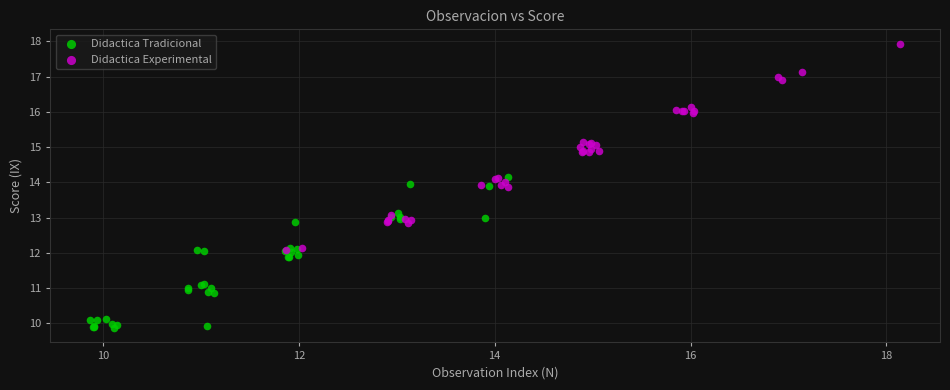

Which series reaches the maximum Y coordinate?

Didactica Experimental